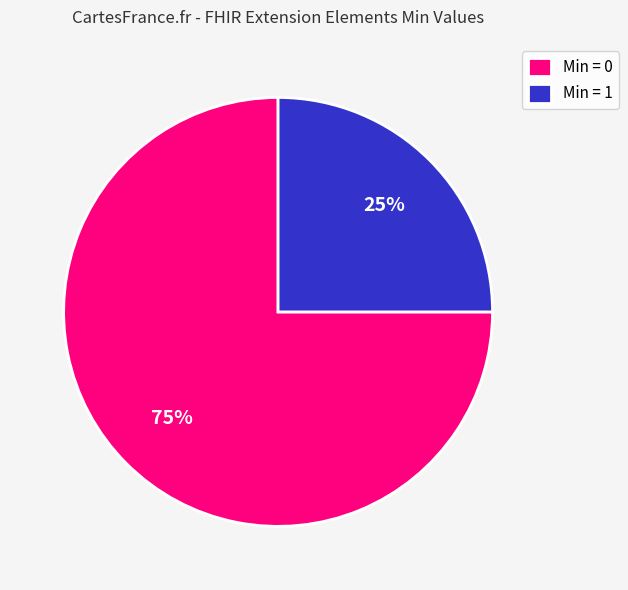

Which slice is the smallest?

Min = 1